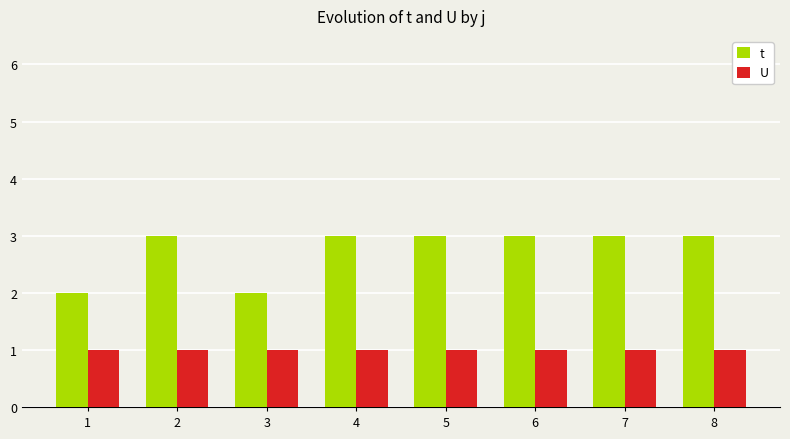

How many groups of bars are there?

8